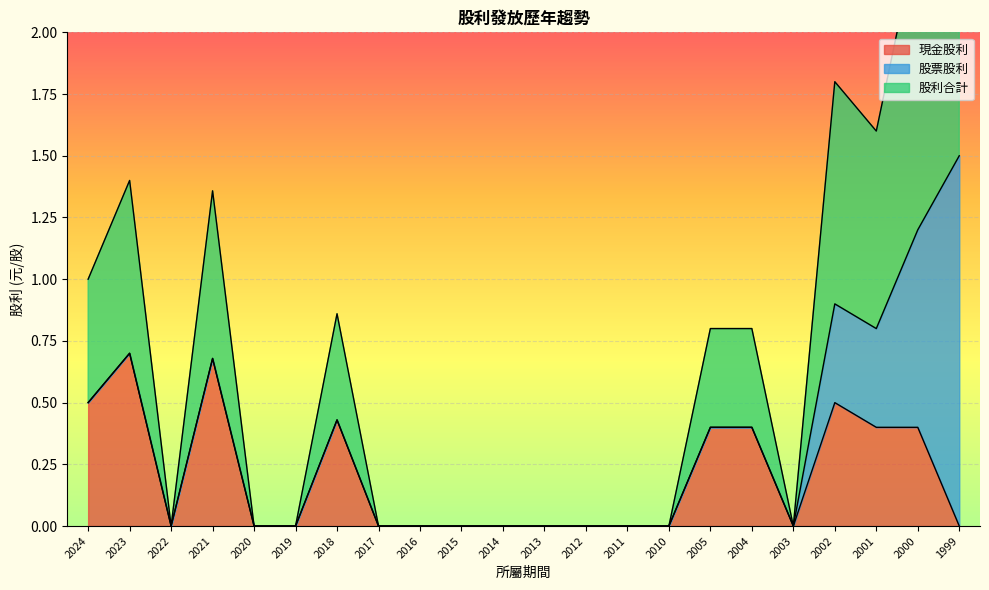

The value of 現金股利 at 1999 is -0.3. True or false?

False